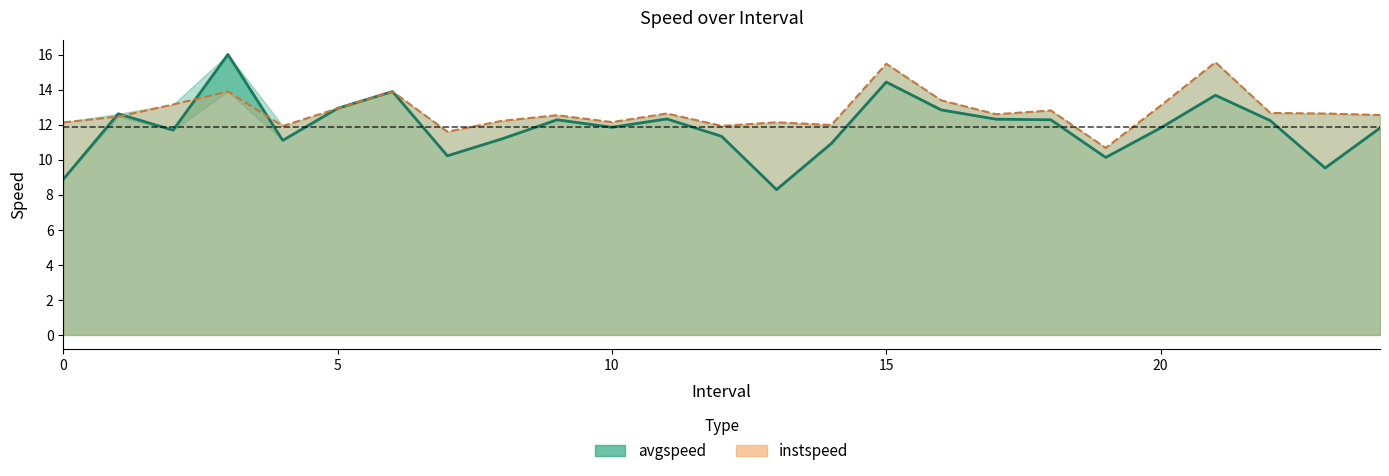

Rank the series at 22.0 from lowest to highest value.

avgspeed, instspeed